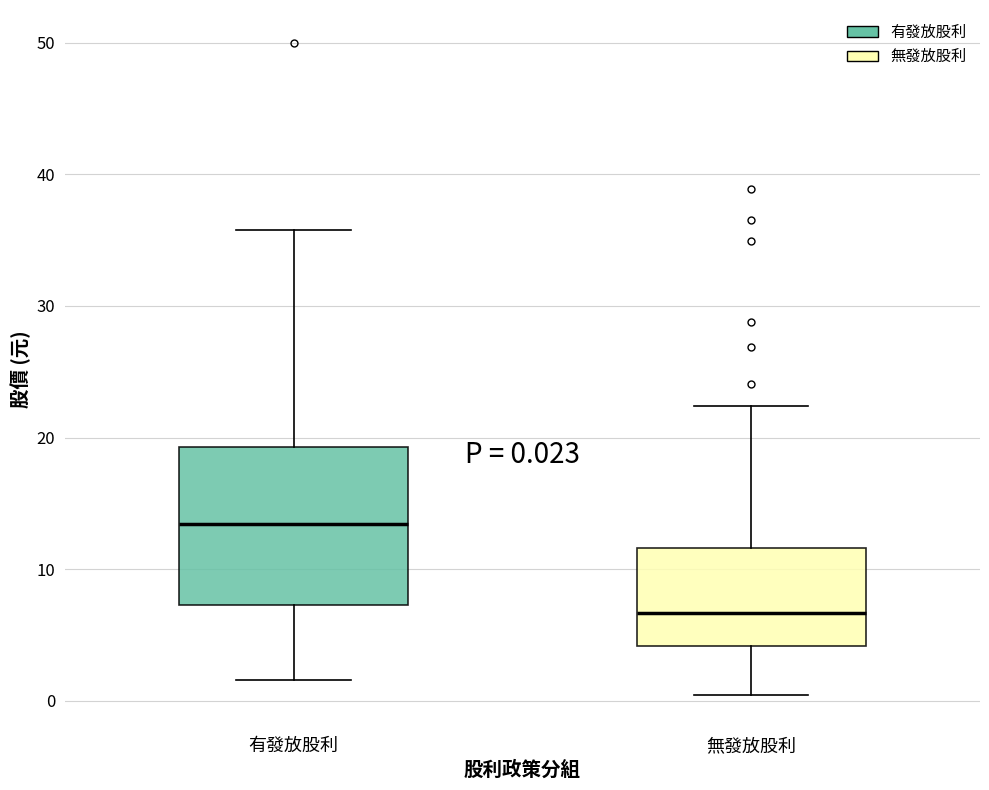

Comparing the boxes themselves (not the whiskers), which one is the tallest?

有發放股利